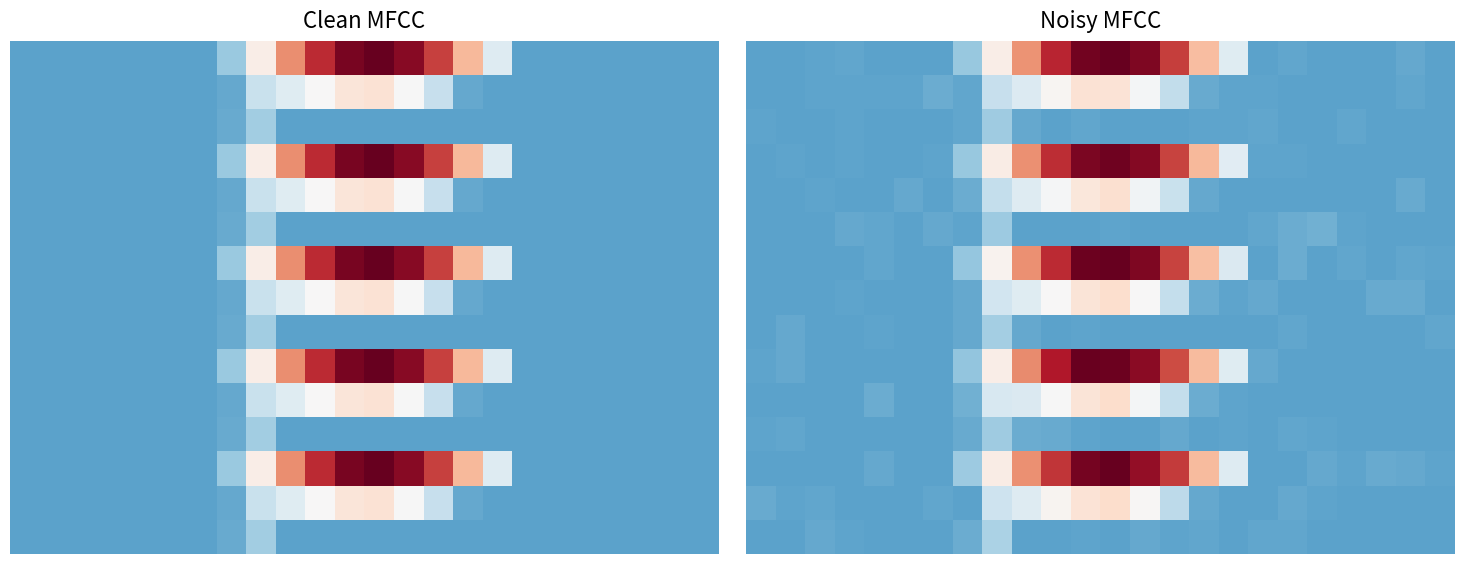

Between 2 and 11, which is larger?

11